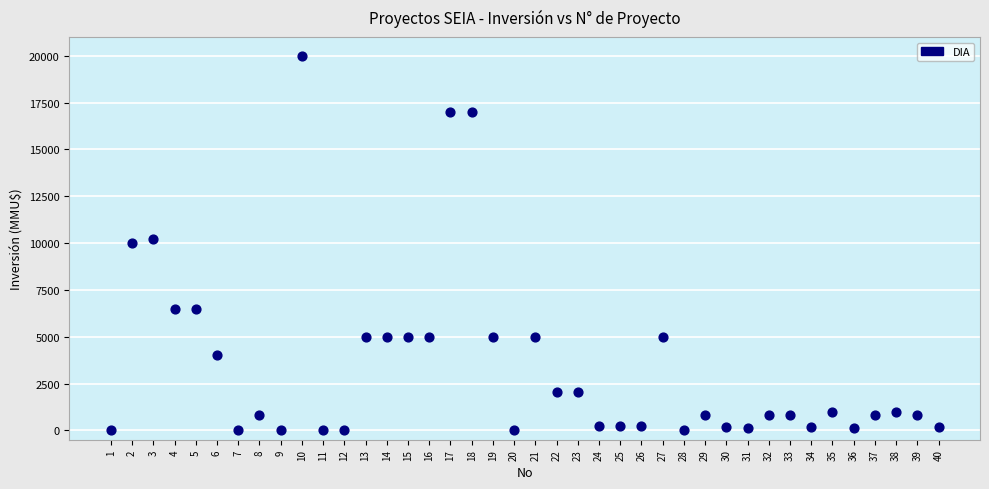

What is the range of Y values (max minus min)?

20000